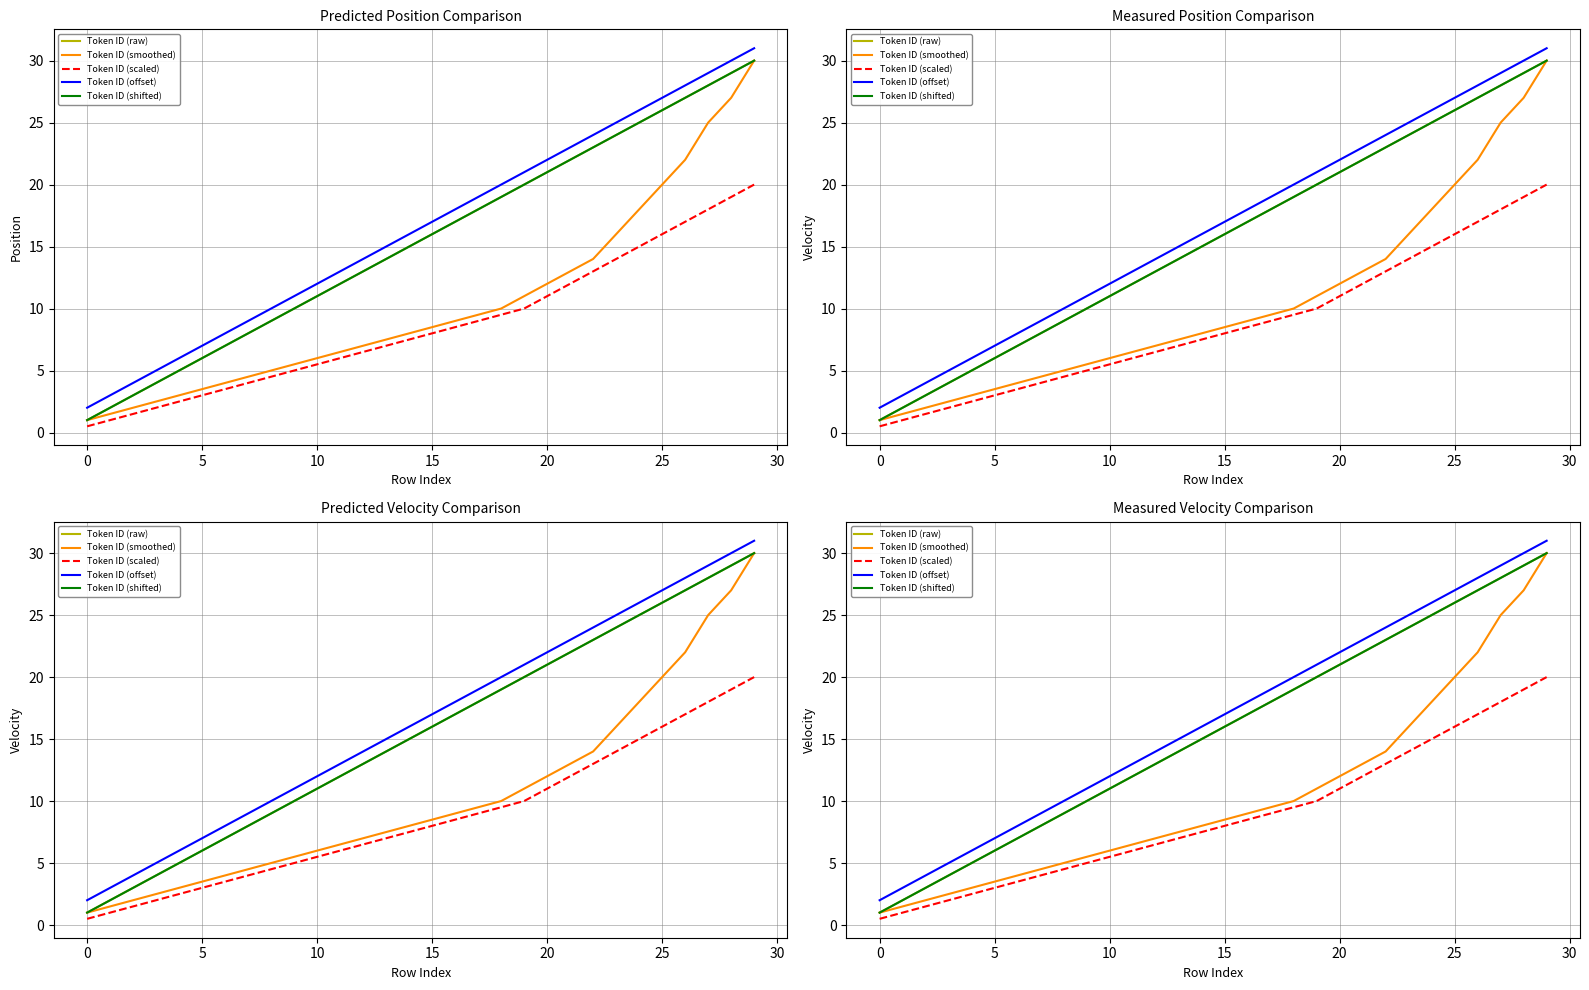

Where is Token ID (smoothed) nearest to the value 15?

22